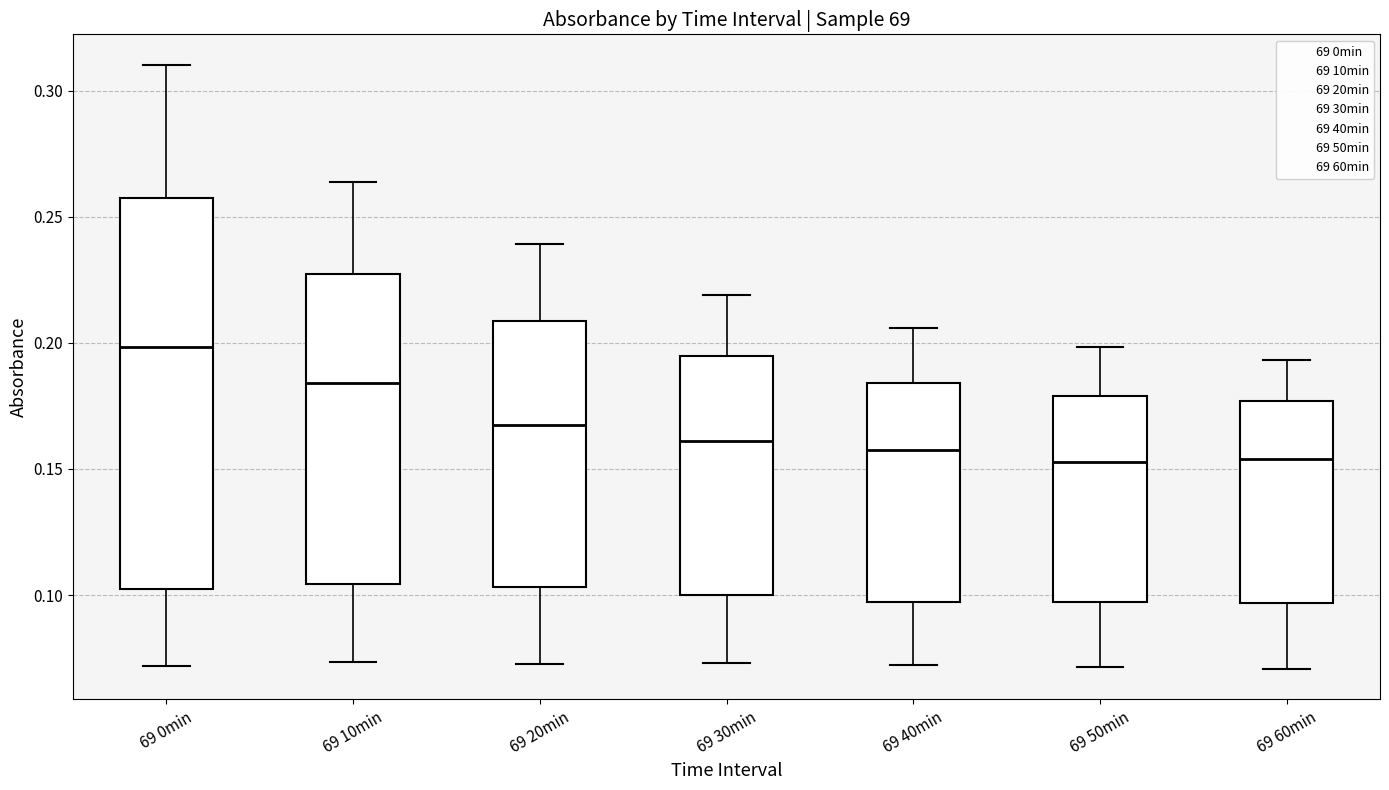

Where is the lower edge of the box for 69 50min on the y-axis? The values are not printed on the chart, so give them approximately, as read against the axis.

0.095